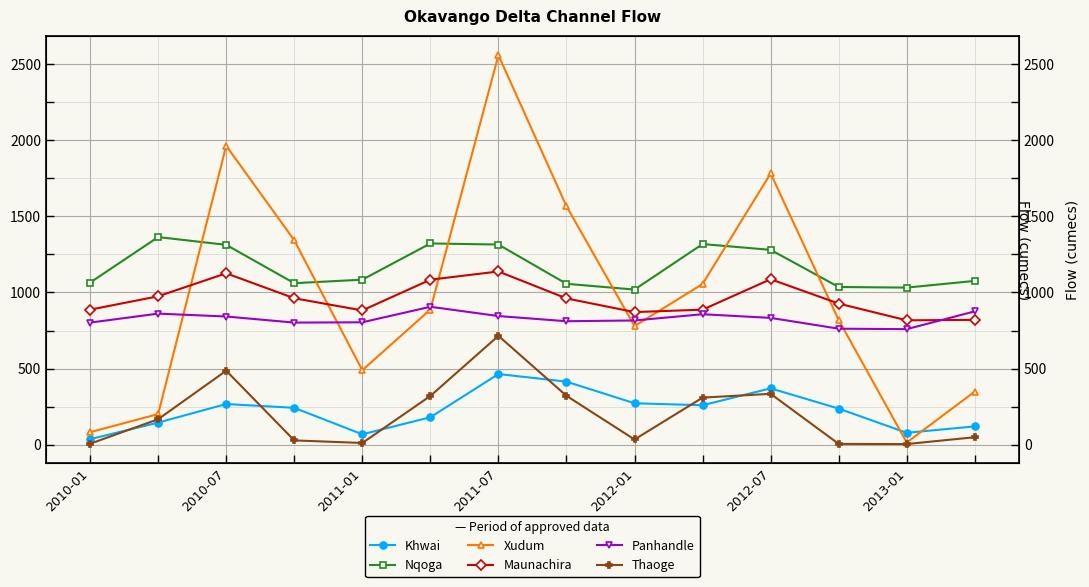

What is the minimum value for Panhandle?

759